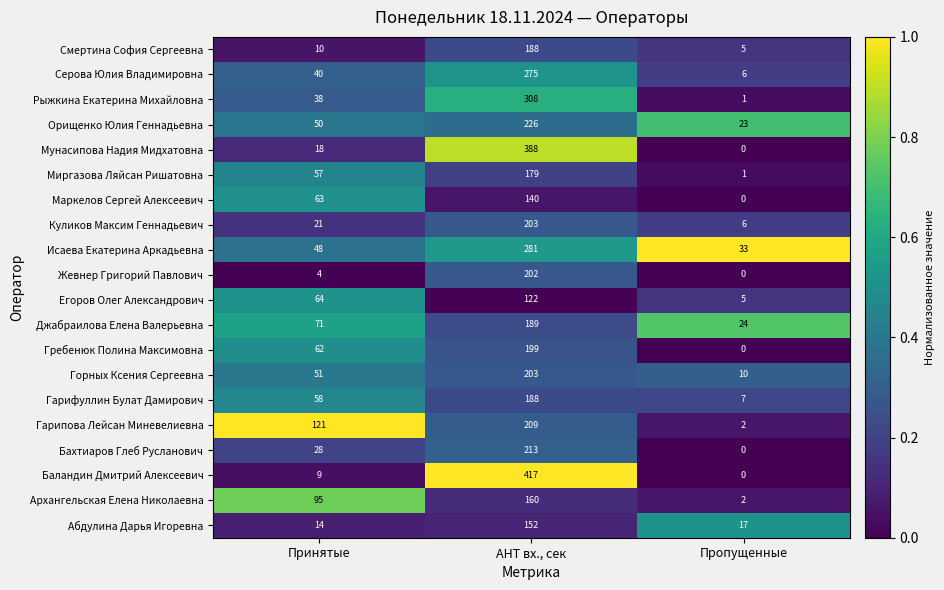

True or false: Рыжкина Екатерина Михайловна has a value of 417 at AHT вх., сек.

False